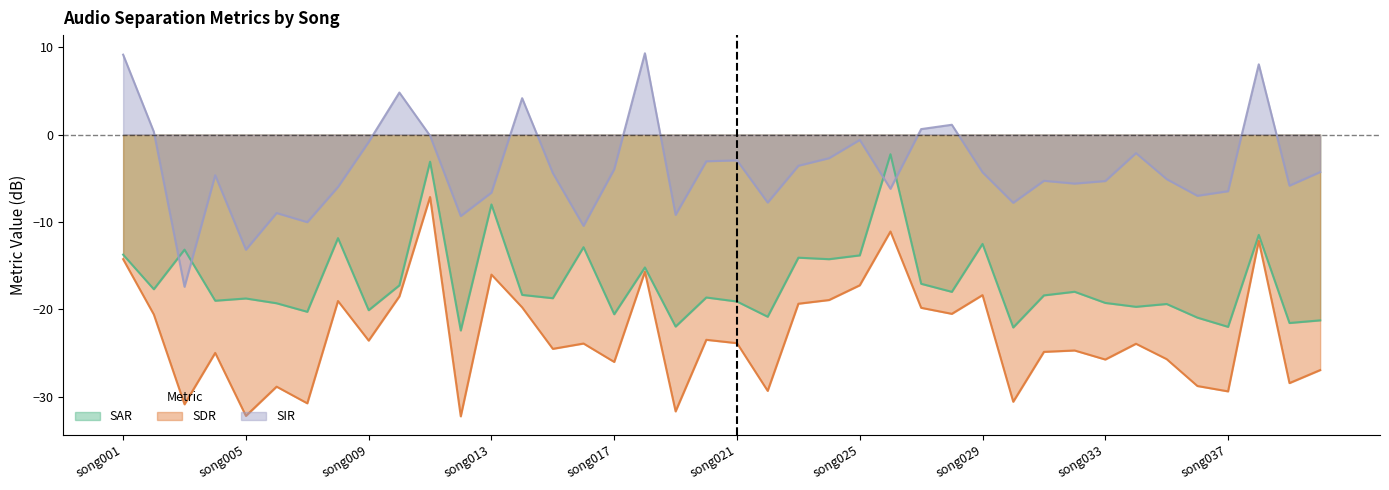

The value of SAR at song008 is -7.5. True or false?

False